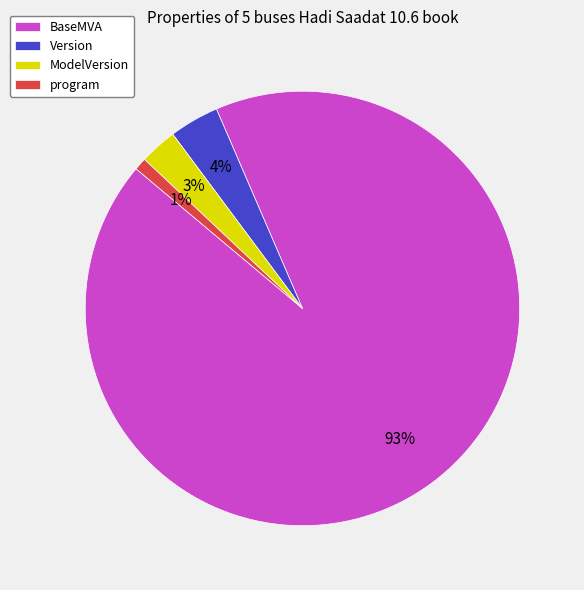

What is the majority slice?

BaseMVA